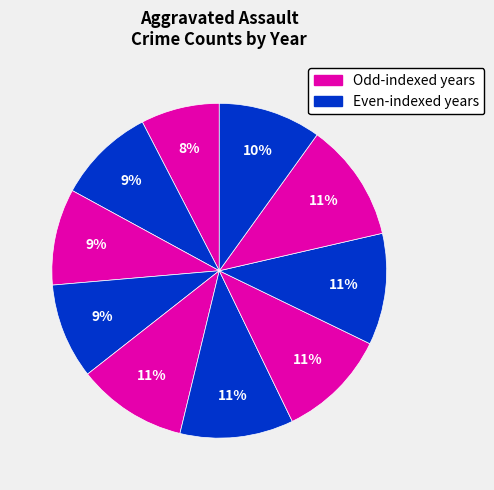

To the nearest percent, what is the average slice percentage?

10%